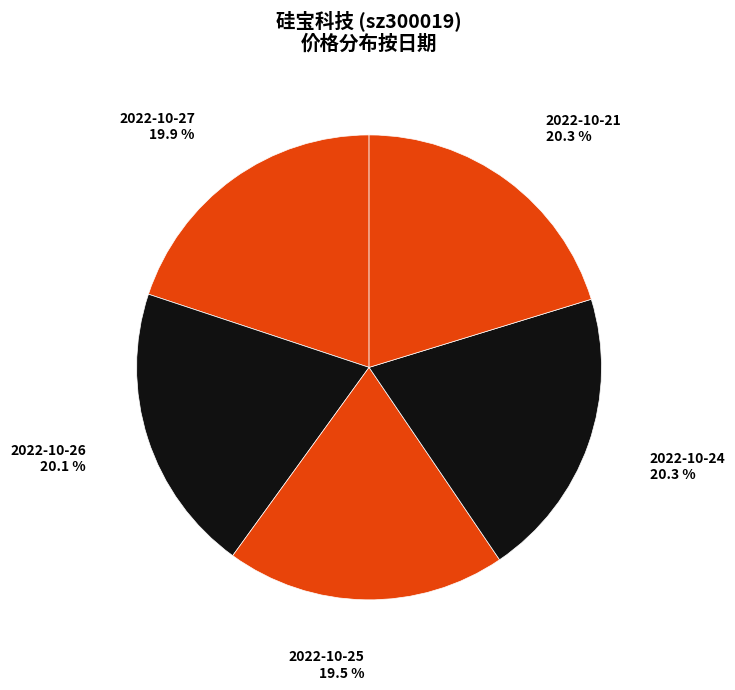

Between 2022-10-25 and 2022-10-21, which is larger?

2022-10-21